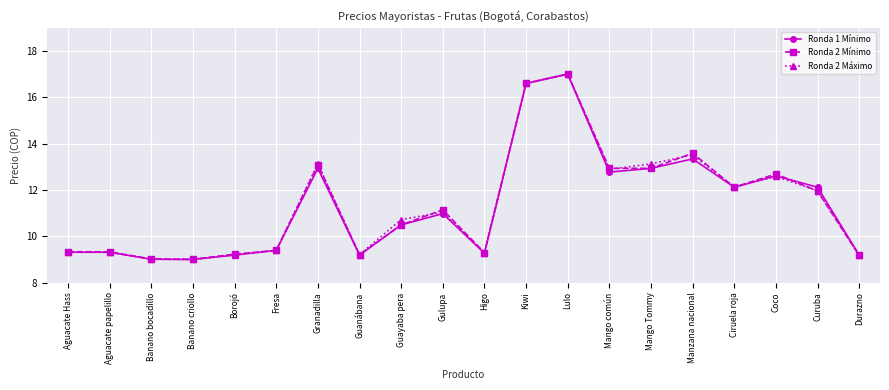

The value of Ronda 2 Mínimo at Banano criollo is 3.7. True or false?

False